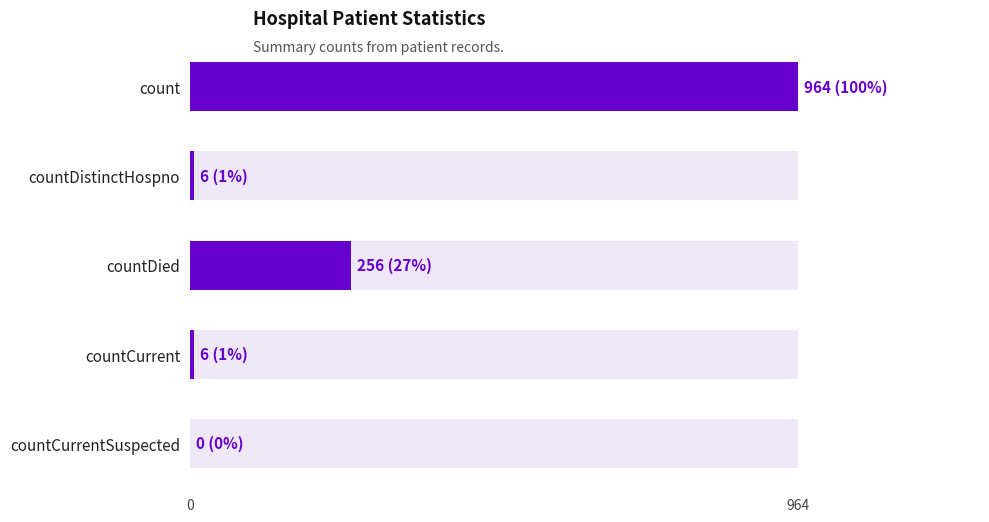

Is it true that the value at countCurrent is 6?

True